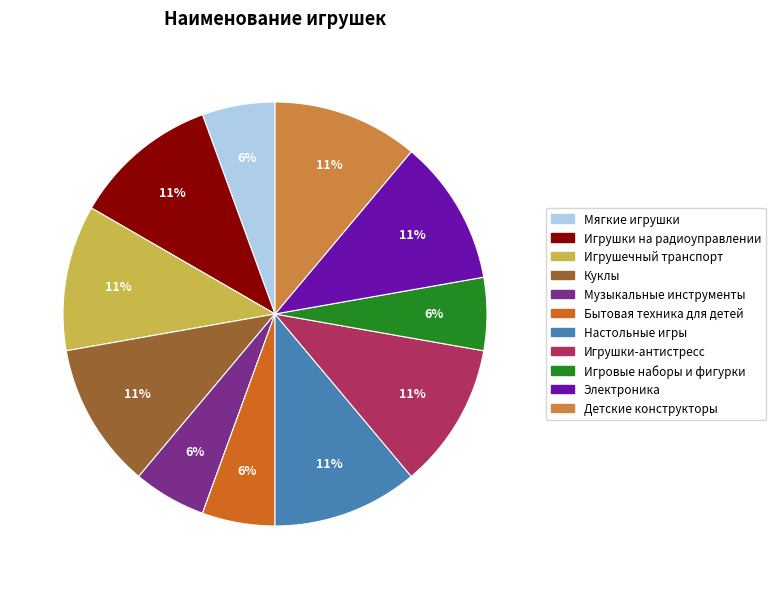

Is there any slice that represents more than half of the pie?

No